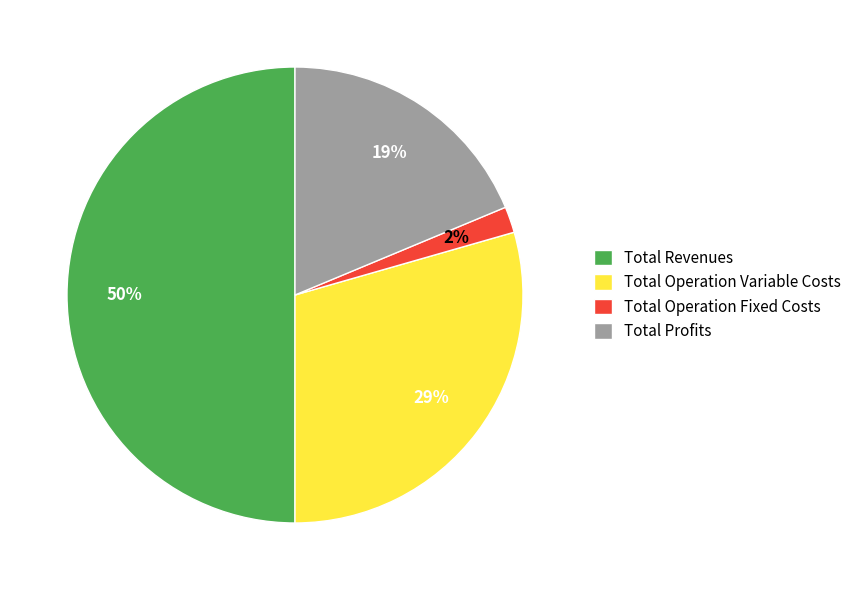

What percentage is the Total Operation Variable Costs slice, to the nearest percent?

29%